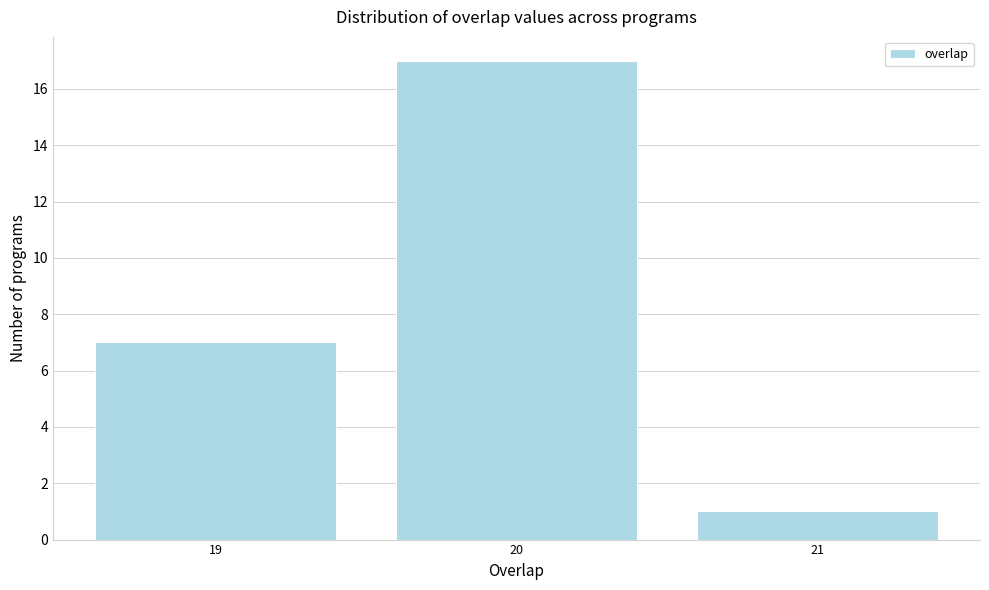

Reading left to right, transcribe this chart: for each bar, give the range it covers on the x-axis and its height. The values are not printed on the chart, so give them approximately, as read against the axis.

18.5 to 19.5: 7
19.5 to 20.5: 17
20.5 to 21.5: 1